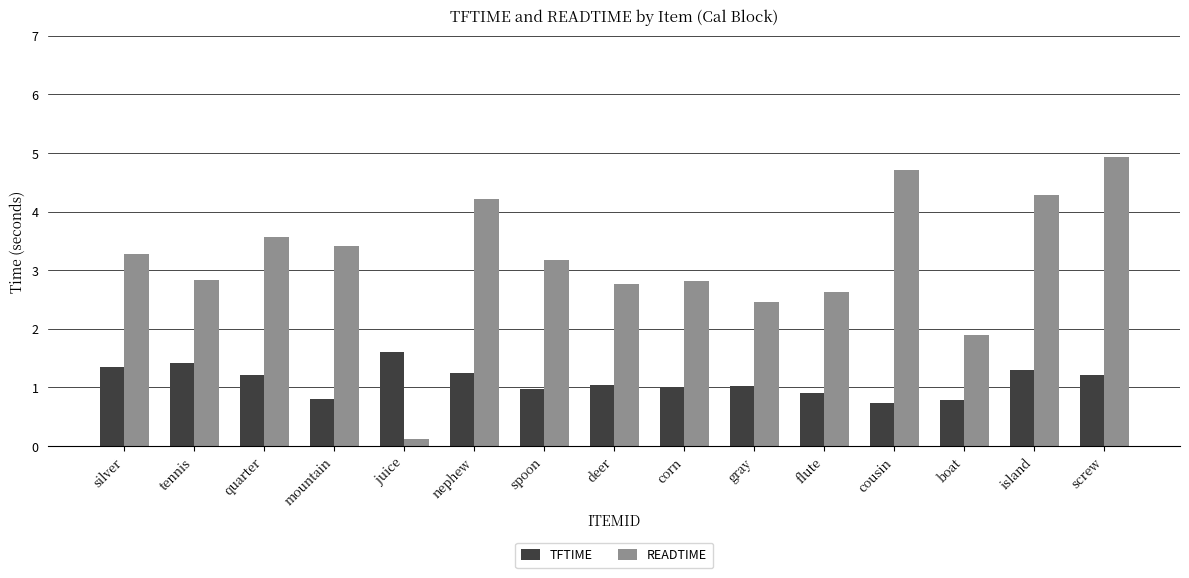

Reading left to right, transcribe all the data shown in this chart.

TFTIME: 1.4	1.4	1.2	0.8	1.6	1.2	1.0	1.0	1.0	1.0	0.9	0.7	0.8	1.3	1.2
READTIME: 3.3	2.8	3.6	3.4	0.1	4.2	3.2	2.8	2.8	2.5	2.6	4.7	1.9	4.3	4.9